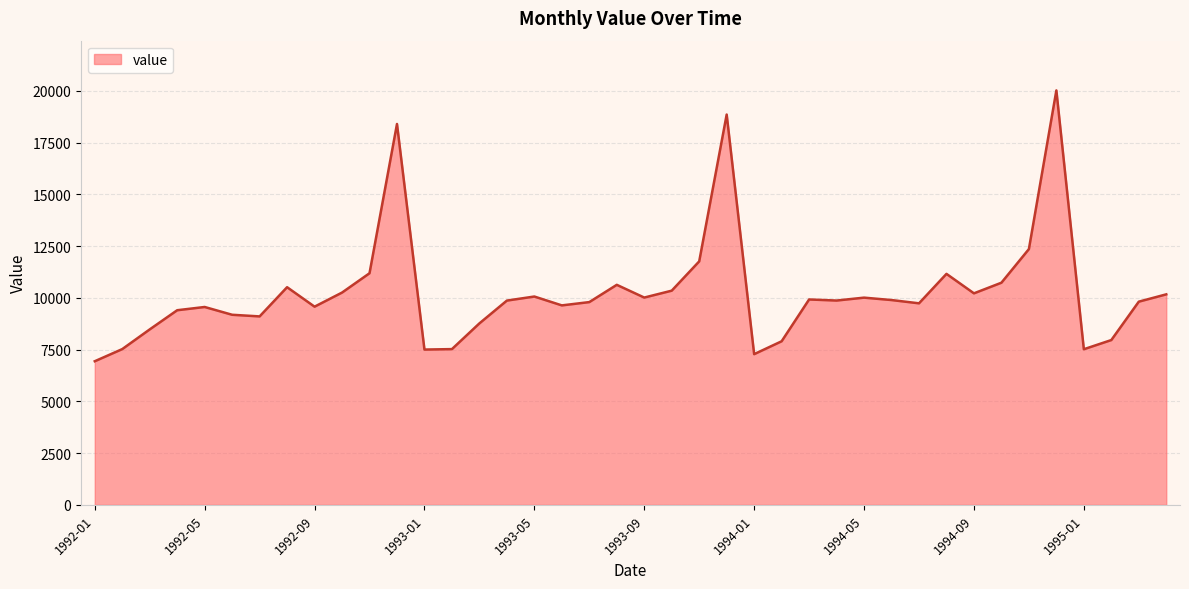

What is the difference between the maximum and minimum values?

13078